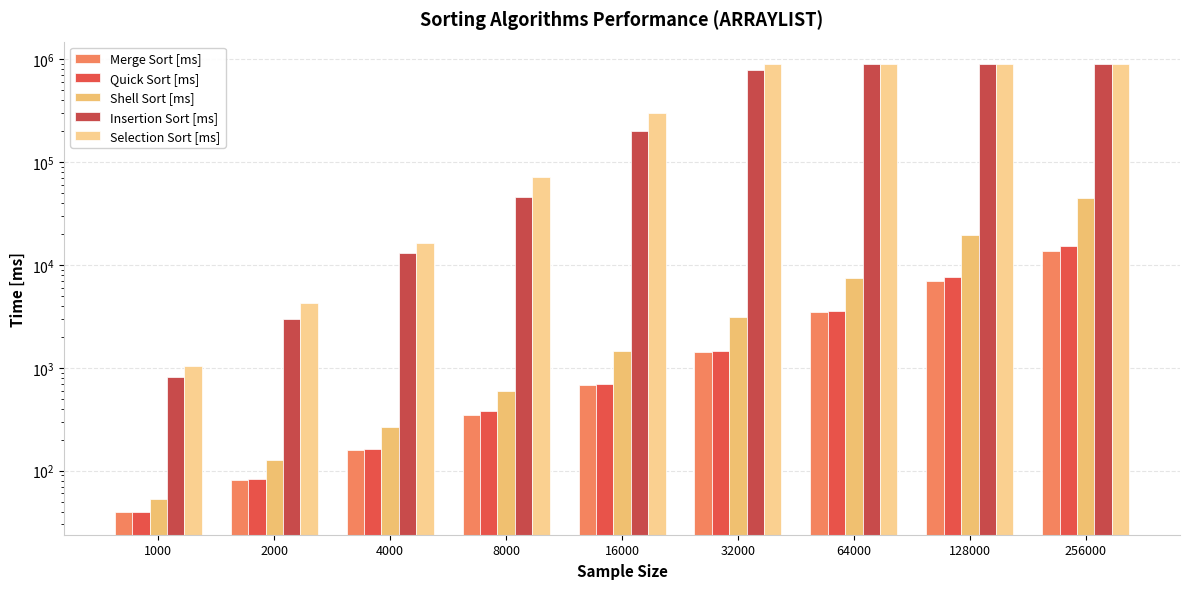

Reading left to right, list all the values displayed in this chart.

Merge Sort [ms]: 39.4	81.7	158.9	344.6	683.1	1423.2	3515.9	7059.1	13740.0
Quick Sort [ms]: 39.8	83.7	161.4	377.1	690.0	1443.9	3564.5	7677.5	15293.7
Shell Sort [ms]: 53.2	126.5	265.6	599.9	1450.1	3142.1	7511.2	19581.8	44713.0
Insertion Sort [ms]: 816.4	3000.1	13191.8	45913.9	202301.1	781997.9	900000.0	900000.0	900000.0
Selection Sort [ms]: 1031.7	4281.4	16502.1	70964.4	302339.2	900000.0	900000.0	900000.0	900000.0